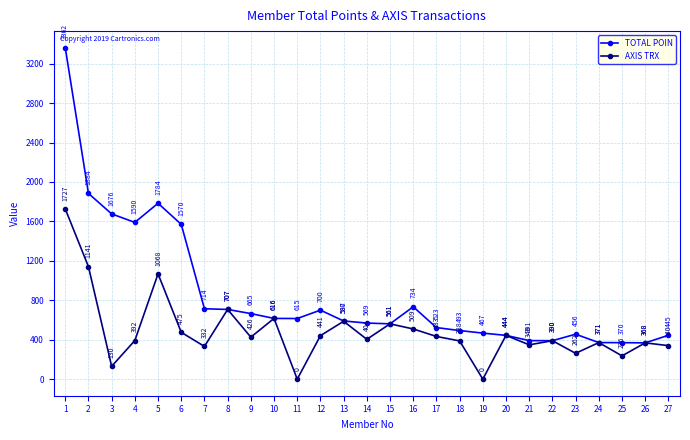

In TOTAL POIN, how many points are lower than both neighbors (excluding endpoints)?

5